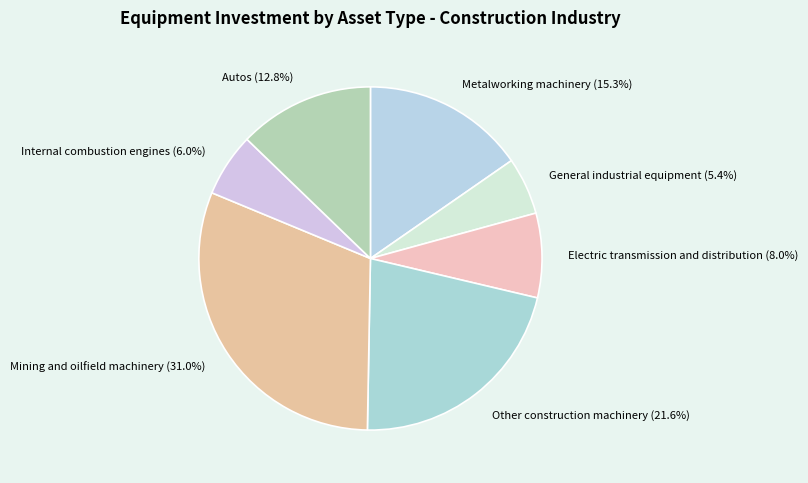

What percentage is NOT represented by Metalworking machinery (15.3%)?

84.7%